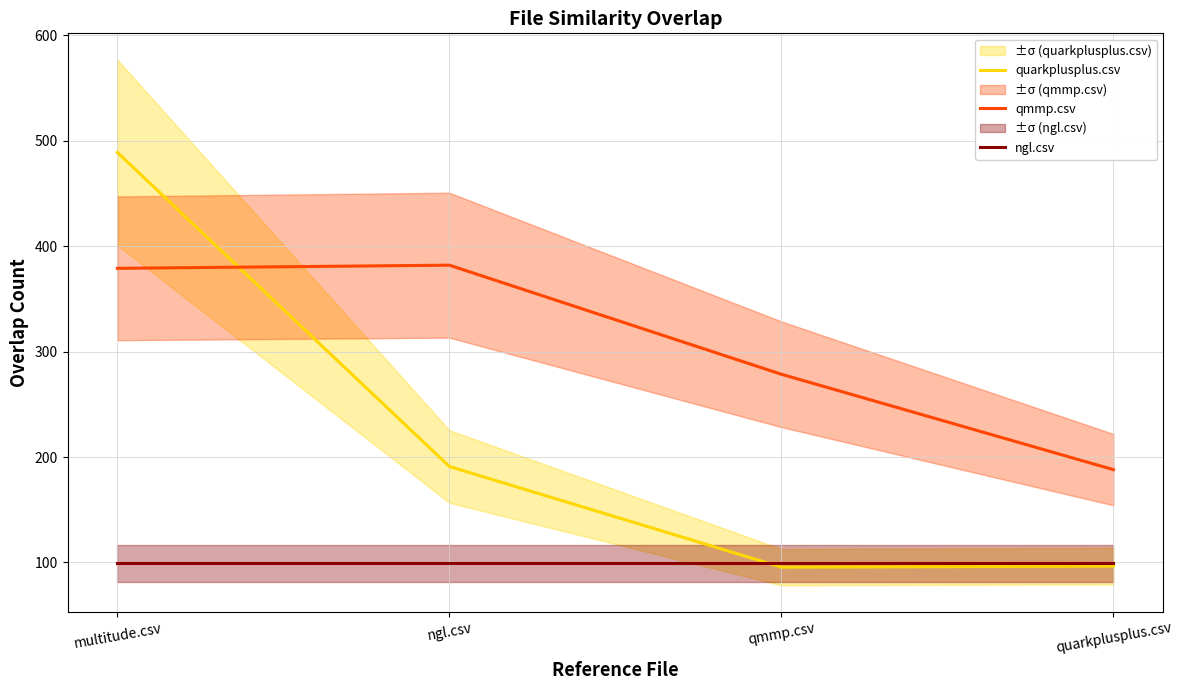

Which has a higher value, quarkplusplus.csv or ngl.csv?

ngl.csv